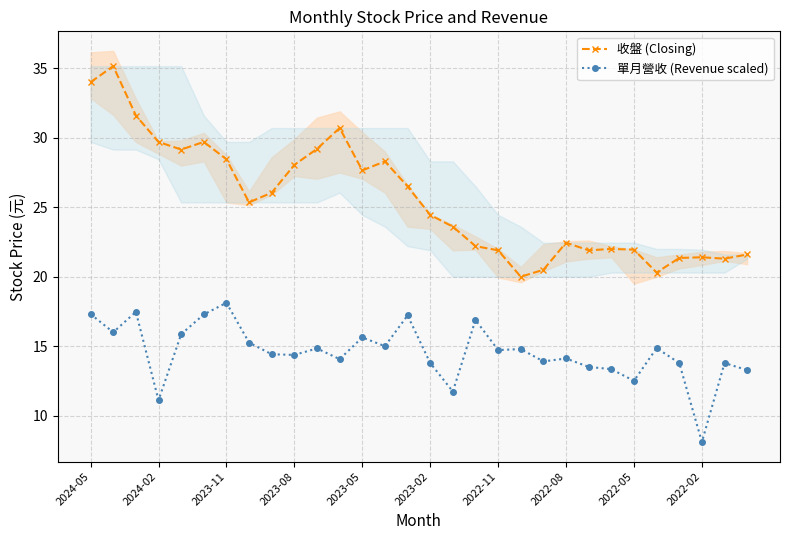

Where does the 單月營收 (Revenue scaled) series first go above 14?

2024-05